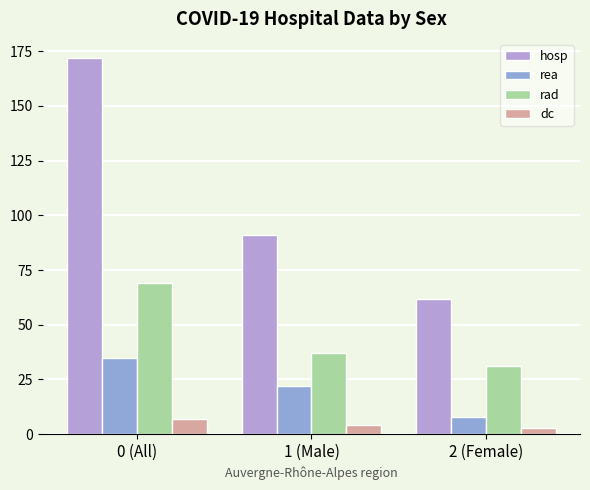

Which series has the widest spread of values?

hosp